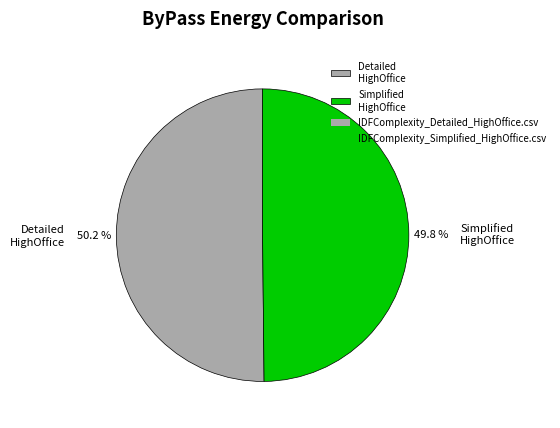

Count the number of slices in the pie.

2